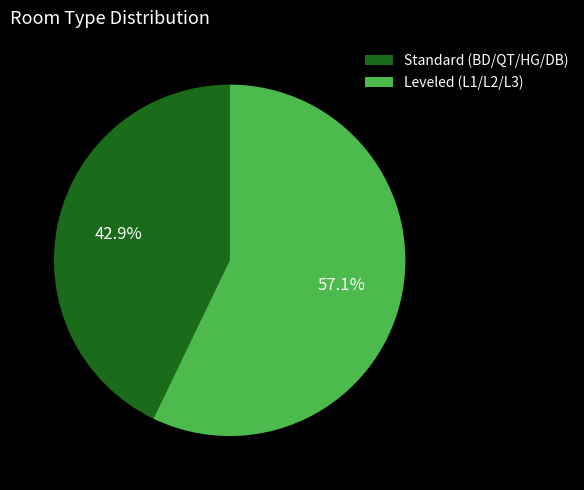

Is Leveled (L1/L2/L3) the majority of the pie?

Yes